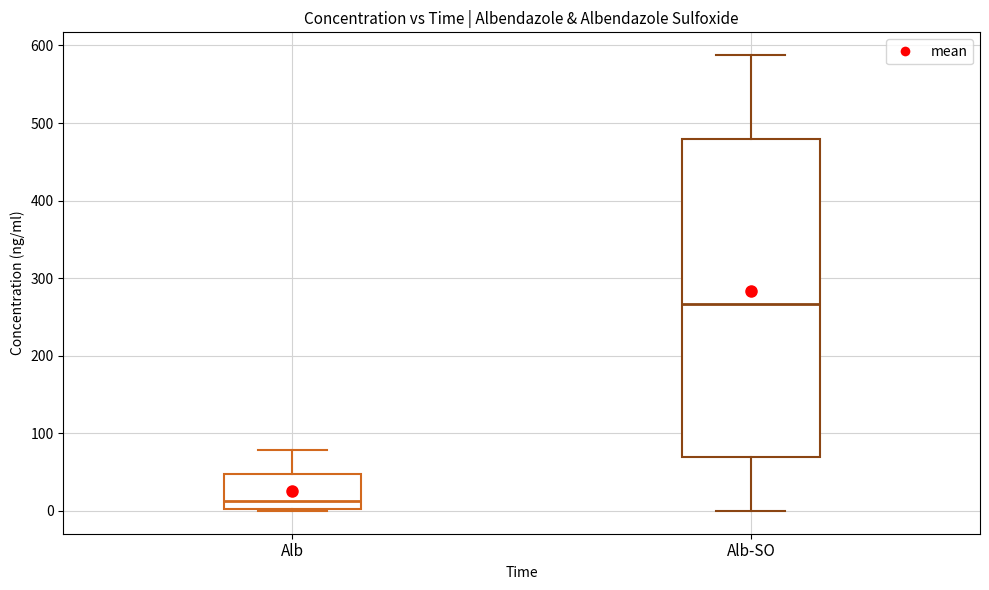

Where does the median line of the box for Alb sit on the y-axis? The values are not printed on the chart, so give them approximately, as read against the axis.

10